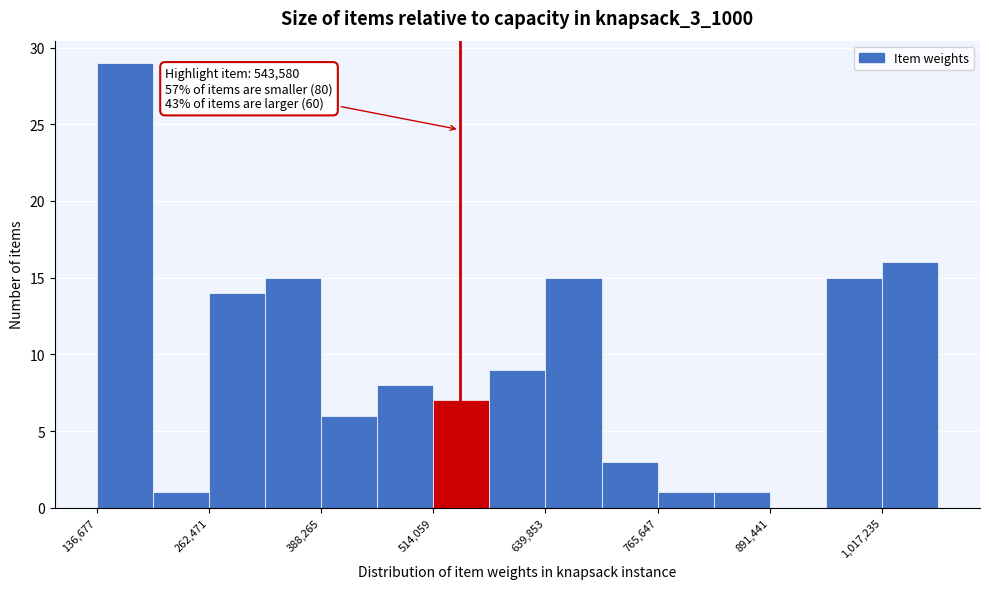

Read against the x-axis, roughly where is the centre of the tallest bar?

160000